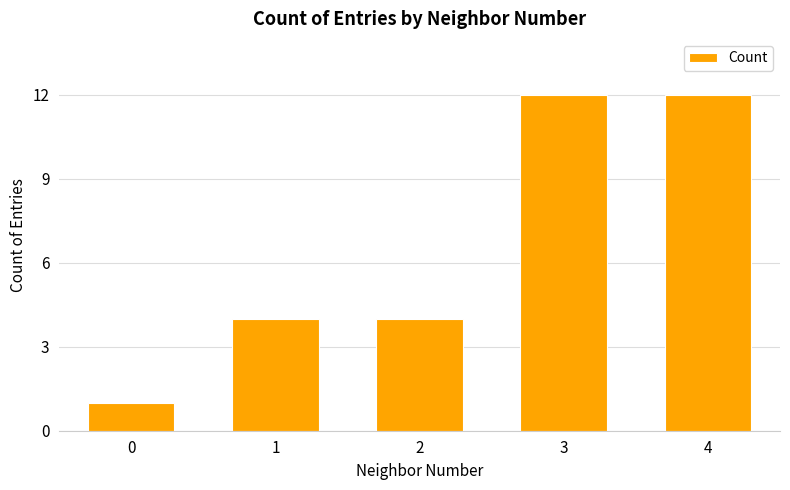

Count the number of categories in the chart.

5